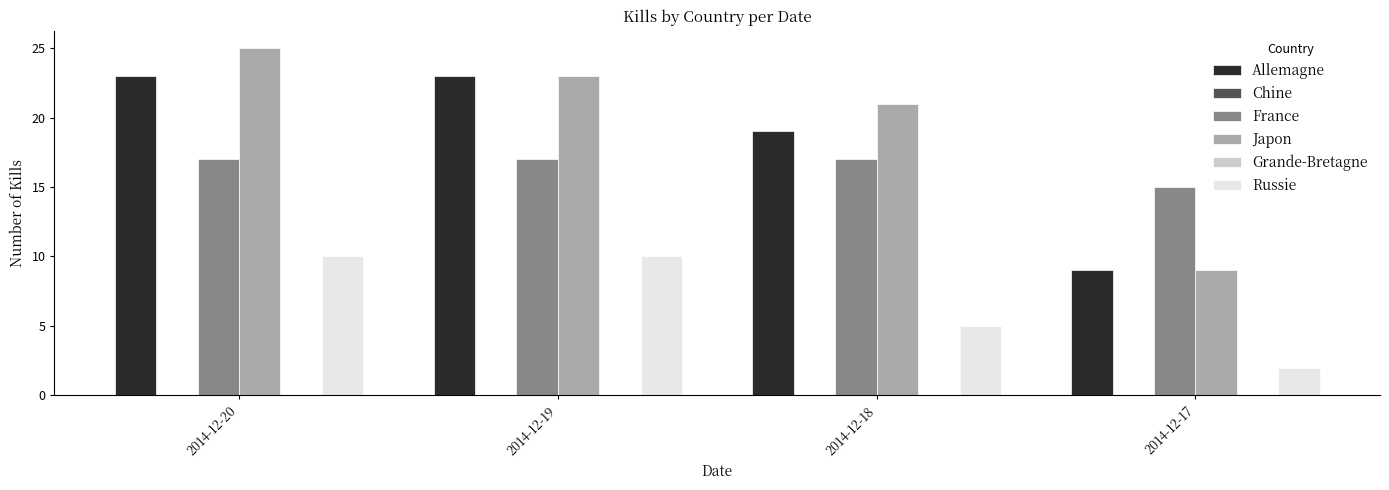

Which series has the largest total across all categories?

Japon